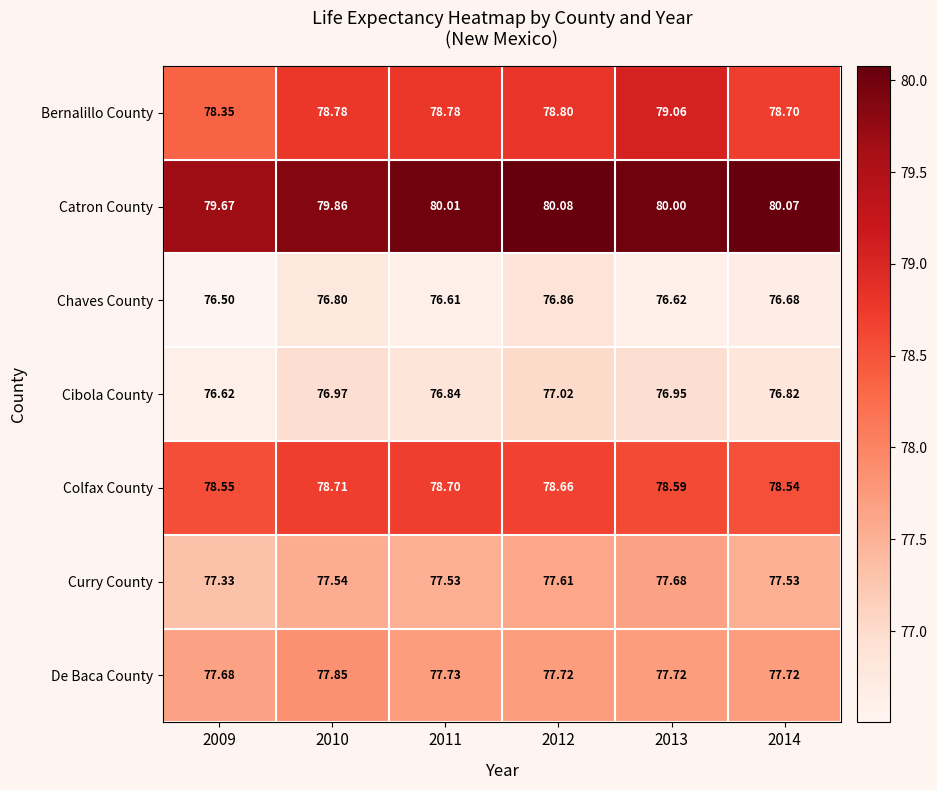

At which category is the sum across all series the highest?

2012